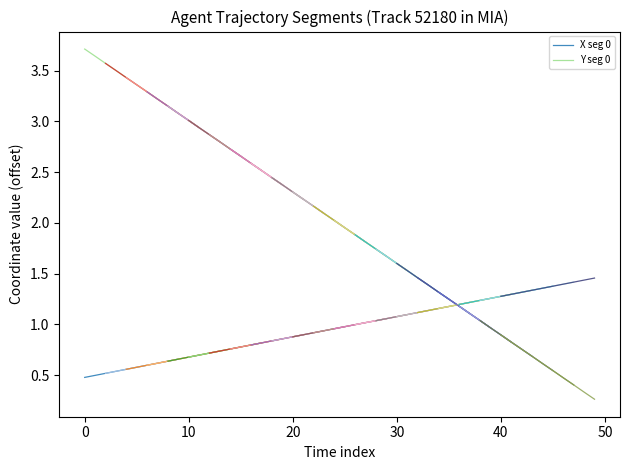

What is the minimum value for X seg 0?

0.5